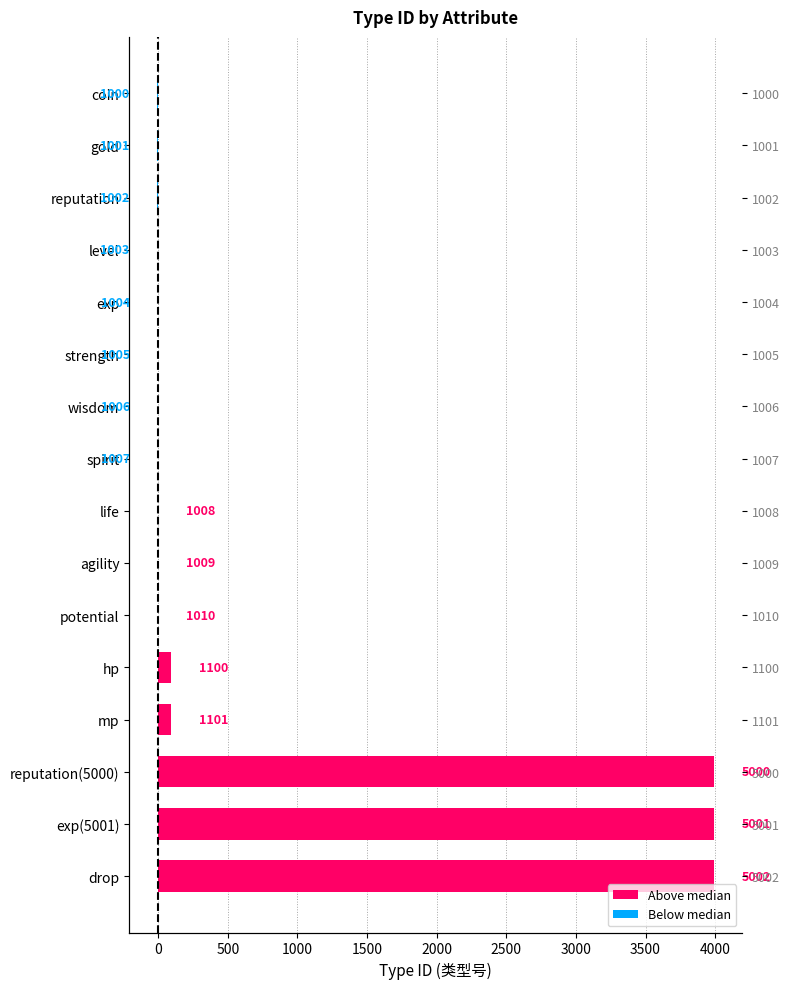

Count the number of categories in the chart.

16